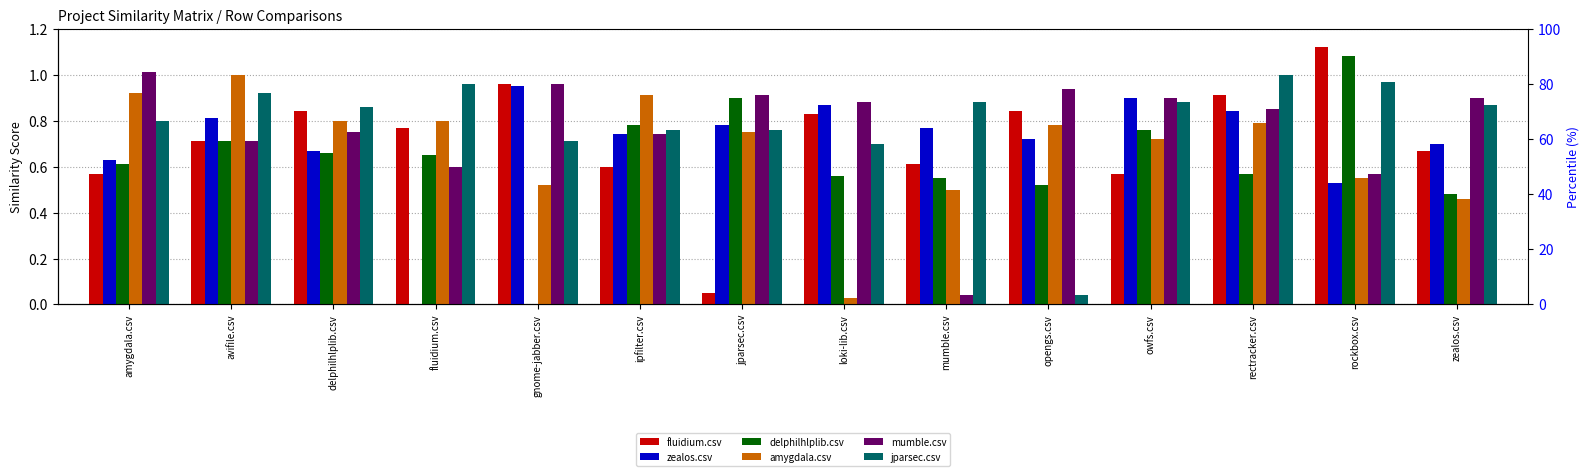

What value does the fluidium.csv series have at loki-lib.csv?

0.8